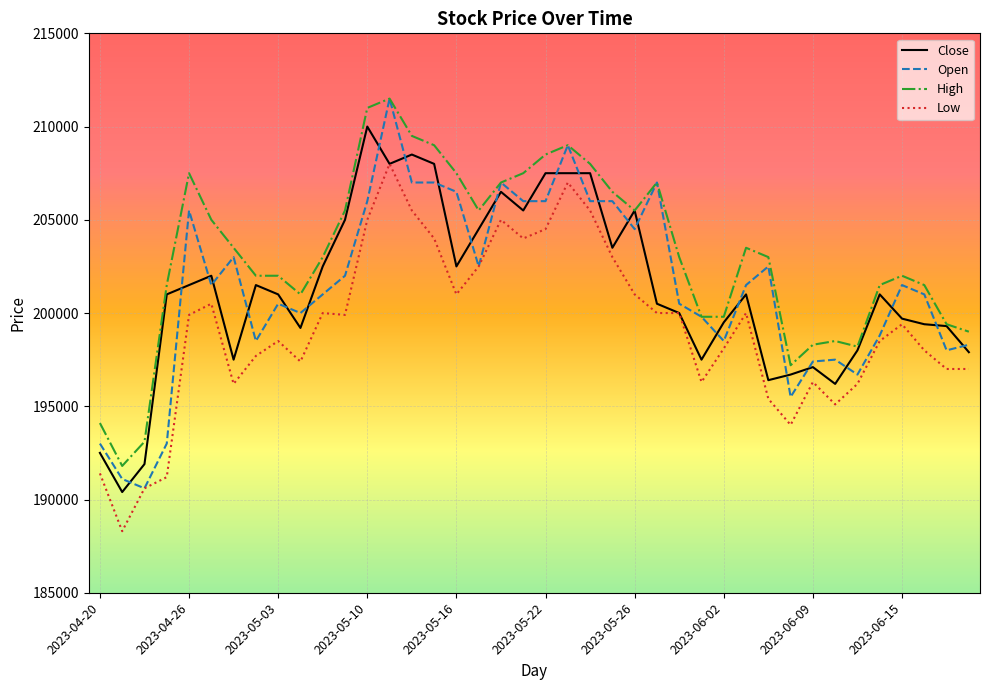

True or false: Low and High intersect in this chart.

False